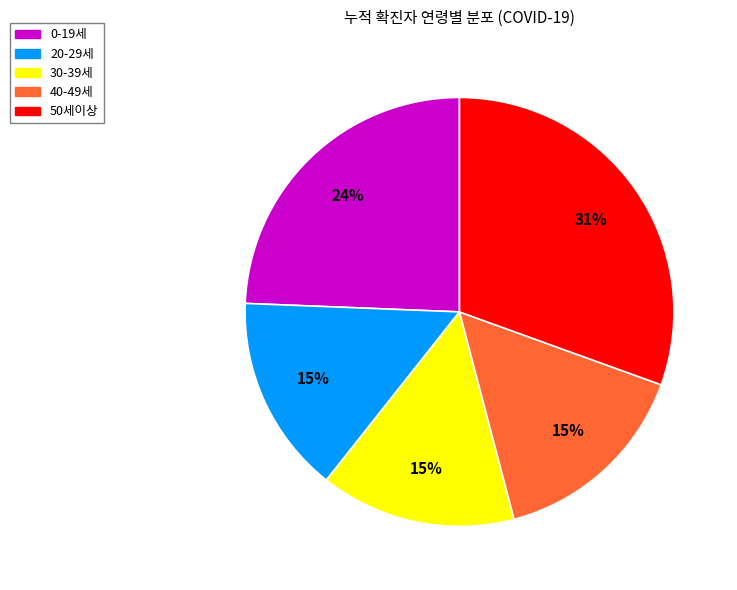

To the nearest percent, what is the difference between the largest and smallest slice percentages?

16%